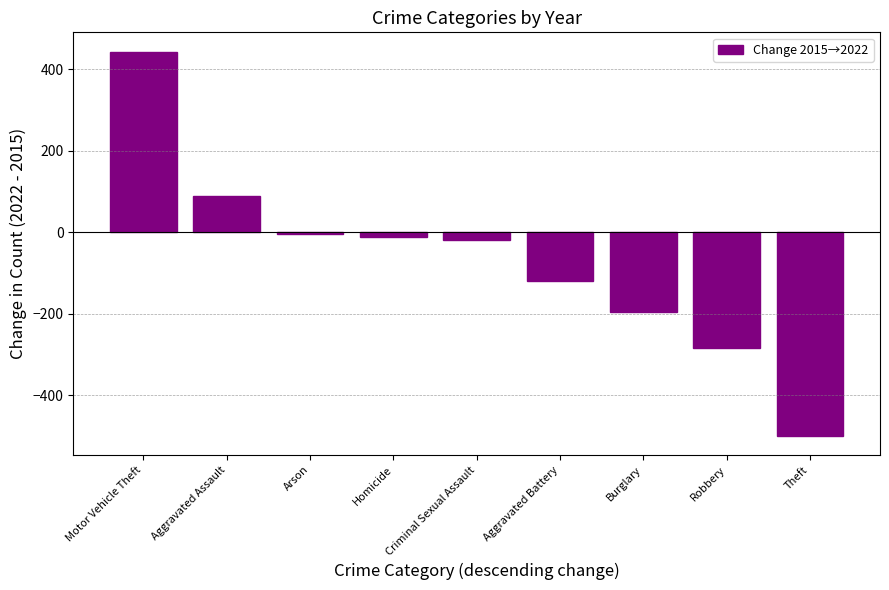

Which label corresponds to the smallest value in the chart?

Theft